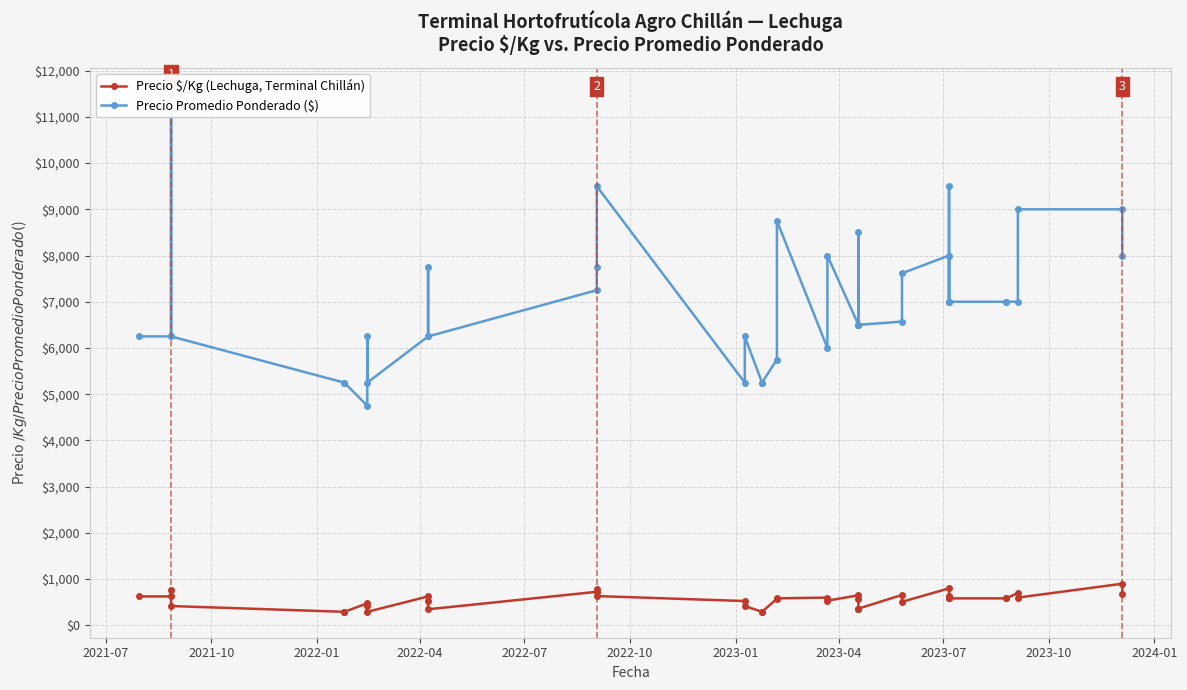

Does the chart display data point markers on the line(s)?

Yes